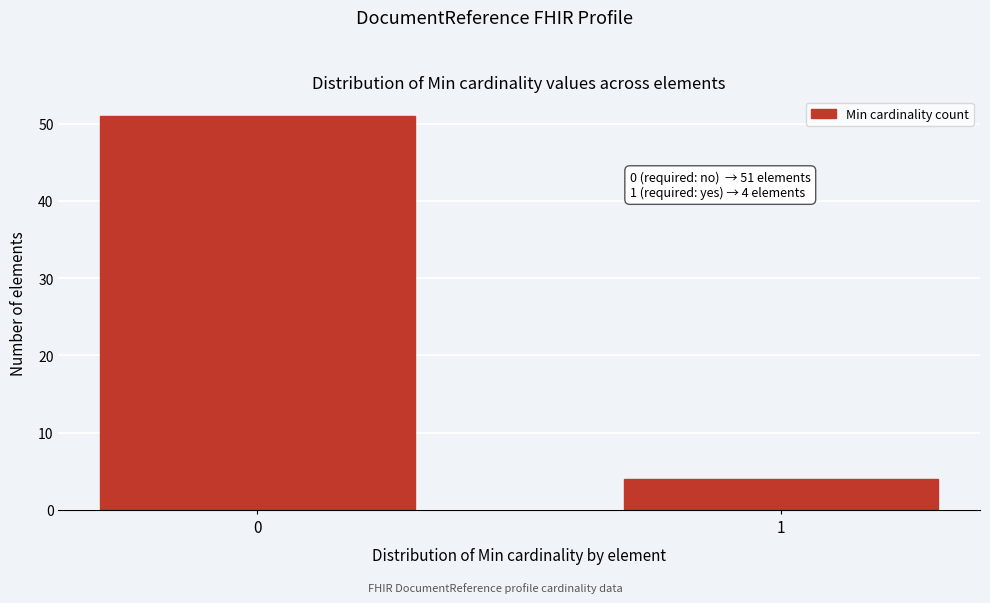

Reading right to left, what are all the values shown in this chart?

1=4	0=51